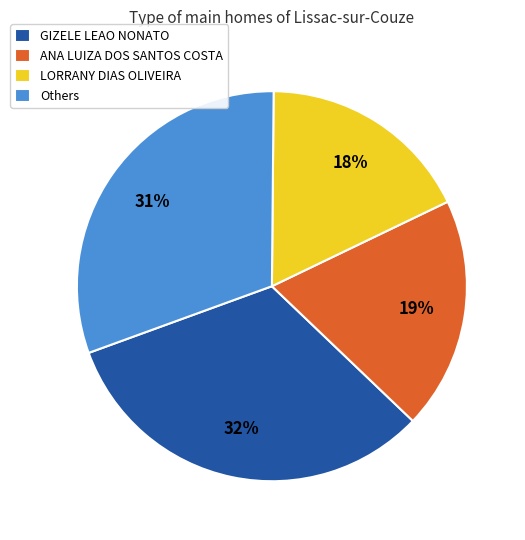

Is there any slice that represents more than half of the pie?

No